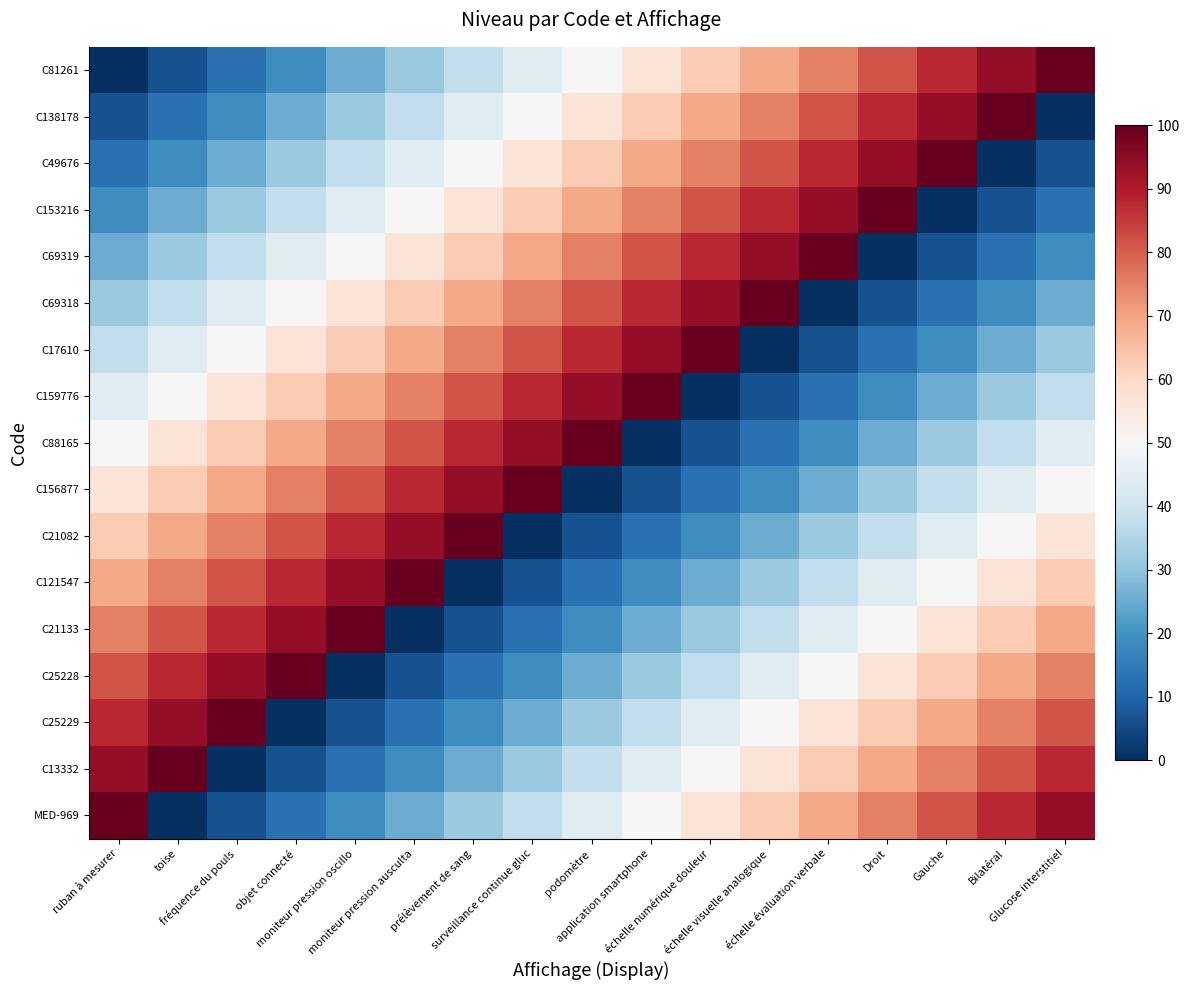

Reading right to left, transcribe all the data shown in this chart.

C81261: Glucose interstitiel=100.0	Bilatéral=93.8	Gauche=87.5	Droit=81.2	échelle évaluation verbale=75.0	échelle visuelle analogique=68.8	échelle numérique douleur=62.5	application smartphone=56.2	podomètre=50.0	surveillance continue gluc=43.8	prélèvement de sang=37.5	moniteur pression ausculta=31.2	moniteur pression oscillo=25.0	objet connecté=18.8	fréquence du pouls=12.5	toise=6.2	ruban à mesurer=0.0
C138178: Glucose interstitiel=0.0	Bilatéral=100.0	Gauche=93.8	Droit=87.5	échelle évaluation verbale=81.2	échelle visuelle analogique=75.0	échelle numérique douleur=68.8	application smartphone=62.5	podomètre=56.2	surveillance continue gluc=50.0	prélèvement de sang=43.8	moniteur pression ausculta=37.5	moniteur pression oscillo=31.2	objet connecté=25.0	fréquence du pouls=18.8	toise=12.5	ruban à mesurer=6.2
C49676: Glucose interstitiel=6.2	Bilatéral=0.0	Gauche=100.0	Droit=93.8	échelle évaluation verbale=87.5	échelle visuelle analogique=81.2	échelle numérique douleur=75.0	application smartphone=68.8	podomètre=62.5	surveillance continue gluc=56.2	prélèvement de sang=50.0	moniteur pression ausculta=43.8	moniteur pression oscillo=37.5	objet connecté=31.2	fréquence du pouls=25.0	toise=18.8	ruban à mesurer=12.5
C153216: Glucose interstitiel=12.5	Bilatéral=6.2	Gauche=0.0	Droit=100.0	échelle évaluation verbale=93.8	échelle visuelle analogique=87.5	échelle numérique douleur=81.2	application smartphone=75.0	podomètre=68.8	surveillance continue gluc=62.5	prélèvement de sang=56.2	moniteur pression ausculta=50.0	moniteur pression oscillo=43.8	objet connecté=37.5	fréquence du pouls=31.2	toise=25.0	ruban à mesurer=18.8
C69319: Glucose interstitiel=18.8	Bilatéral=12.5	Gauche=6.2	Droit=0.0	échelle évaluation verbale=100.0	échelle visuelle analogique=93.8	échelle numérique douleur=87.5	application smartphone=81.2	podomètre=75.0	surveillance continue gluc=68.8	prélèvement de sang=62.5	moniteur pression ausculta=56.2	moniteur pression oscillo=50.0	objet connecté=43.8	fréquence du pouls=37.5	toise=31.2	ruban à mesurer=25.0
C69318: Glucose interstitiel=25.0	Bilatéral=18.8	Gauche=12.5	Droit=6.2	échelle évaluation verbale=0.0	échelle visuelle analogique=100.0	échelle numérique douleur=93.8	application smartphone=87.5	podomètre=81.2	surveillance continue gluc=75.0	prélèvement de sang=68.8	moniteur pression ausculta=62.5	moniteur pression oscillo=56.2	objet connecté=50.0	fréquence du pouls=43.8	toise=37.5	ruban à mesurer=31.2
C17610: Glucose interstitiel=31.2	Bilatéral=25.0	Gauche=18.8	Droit=12.5	échelle évaluation verbale=6.2	échelle visuelle analogique=0.0	échelle numérique douleur=100.0	application smartphone=93.8	podomètre=87.5	surveillance continue gluc=81.2	prélèvement de sang=75.0	moniteur pression ausculta=68.8	moniteur pression oscillo=62.5	objet connecté=56.2	fréquence du pouls=50.0	toise=43.8	ruban à mesurer=37.5
C159776: Glucose interstitiel=37.5	Bilatéral=31.2	Gauche=25.0	Droit=18.8	échelle évaluation verbale=12.5	échelle visuelle analogique=6.2	échelle numérique douleur=0.0	application smartphone=100.0	podomètre=93.8	surveillance continue gluc=87.5	prélèvement de sang=81.2	moniteur pression ausculta=75.0	moniteur pression oscillo=68.8	objet connecté=62.5	fréquence du pouls=56.2	toise=50.0	ruban à mesurer=43.8
C88165: Glucose interstitiel=43.8	Bilatéral=37.5	Gauche=31.2	Droit=25.0	échelle évaluation verbale=18.8	échelle visuelle analogique=12.5	échelle numérique douleur=6.2	application smartphone=0.0	podomètre=100.0	surveillance continue gluc=93.8	prélèvement de sang=87.5	moniteur pression ausculta=81.2	moniteur pression oscillo=75.0	objet connecté=68.8	fréquence du pouls=62.5	toise=56.2	ruban à mesurer=50.0
C156877: Glucose interstitiel=50.0	Bilatéral=43.8	Gauche=37.5	Droit=31.2	échelle évaluation verbale=25.0	échelle visuelle analogique=18.8	échelle numérique douleur=12.5	application smartphone=6.2	podomètre=0.0	surveillance continue gluc=100.0	prélèvement de sang=93.8	moniteur pression ausculta=87.5	moniteur pression oscillo=81.2	objet connecté=75.0	fréquence du pouls=68.8	toise=62.5	ruban à mesurer=56.2
C21082: Glucose interstitiel=56.2	Bilatéral=50.0	Gauche=43.8	Droit=37.5	échelle évaluation verbale=31.2	échelle visuelle analogique=25.0	échelle numérique douleur=18.8	application smartphone=12.5	podomètre=6.2	surveillance continue gluc=0.0	prélèvement de sang=100.0	moniteur pression ausculta=93.8	moniteur pression oscillo=87.5	objet connecté=81.2	fréquence du pouls=75.0	toise=68.8	ruban à mesurer=62.5
C121547: Glucose interstitiel=62.5	Bilatéral=56.2	Gauche=50.0	Droit=43.8	échelle évaluation verbale=37.5	échelle visuelle analogique=31.2	échelle numérique douleur=25.0	application smartphone=18.8	podomètre=12.5	surveillance continue gluc=6.2	prélèvement de sang=0.0	moniteur pression ausculta=100.0	moniteur pression oscillo=93.8	objet connecté=87.5	fréquence du pouls=81.2	toise=75.0	ruban à mesurer=68.8
C21133: Glucose interstitiel=68.8	Bilatéral=62.5	Gauche=56.2	Droit=50.0	échelle évaluation verbale=43.8	échelle visuelle analogique=37.5	échelle numérique douleur=31.2	application smartphone=25.0	podomètre=18.8	surveillance continue gluc=12.5	prélèvement de sang=6.2	moniteur pression ausculta=0.0	moniteur pression oscillo=100.0	objet connecté=93.8	fréquence du pouls=87.5	toise=81.2	ruban à mesurer=75.0
C25228: Glucose interstitiel=75.0	Bilatéral=68.8	Gauche=62.5	Droit=56.2	échelle évaluation verbale=50.0	échelle visuelle analogique=43.8	échelle numérique douleur=37.5	application smartphone=31.2	podomètre=25.0	surveillance continue gluc=18.8	prélèvement de sang=12.5	moniteur pression ausculta=6.2	moniteur pression oscillo=0.0	objet connecté=100.0	fréquence du pouls=93.8	toise=87.5	ruban à mesurer=81.2
C25229: Glucose interstitiel=81.2	Bilatéral=75.0	Gauche=68.8	Droit=62.5	échelle évaluation verbale=56.2	échelle visuelle analogique=50.0	échelle numérique douleur=43.8	application smartphone=37.5	podomètre=31.2	surveillance continue gluc=25.0	prélèvement de sang=18.8	moniteur pression ausculta=12.5	moniteur pression oscillo=6.2	objet connecté=0.0	fréquence du pouls=100.0	toise=93.8	ruban à mesurer=87.5
C13332: Glucose interstitiel=87.5	Bilatéral=81.2	Gauche=75.0	Droit=68.8	échelle évaluation verbale=62.5	échelle visuelle analogique=56.2	échelle numérique douleur=50.0	application smartphone=43.8	podomètre=37.5	surveillance continue gluc=31.2	prélèvement de sang=25.0	moniteur pression ausculta=18.8	moniteur pression oscillo=12.5	objet connecté=6.2	fréquence du pouls=0.0	toise=100.0	ruban à mesurer=93.8
MED-969: Glucose interstitiel=93.8	Bilatéral=87.5	Gauche=81.2	Droit=75.0	échelle évaluation verbale=68.8	échelle visuelle analogique=62.5	échelle numérique douleur=56.2	application smartphone=50.0	podomètre=43.8	surveillance continue gluc=37.5	prélèvement de sang=31.2	moniteur pression ausculta=25.0	moniteur pression oscillo=18.8	objet connecté=12.5	fréquence du pouls=6.2	toise=0.0	ruban à mesurer=100.0